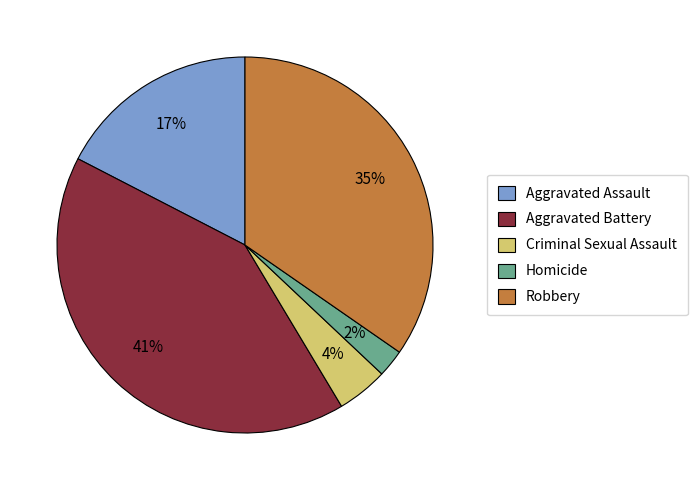

What percentage is the Criminal Sexual Assault slice, to the nearest percent?

4%